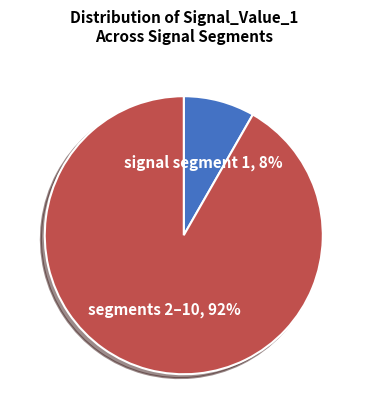

To the nearest percent, what is the average slice percentage?

50%